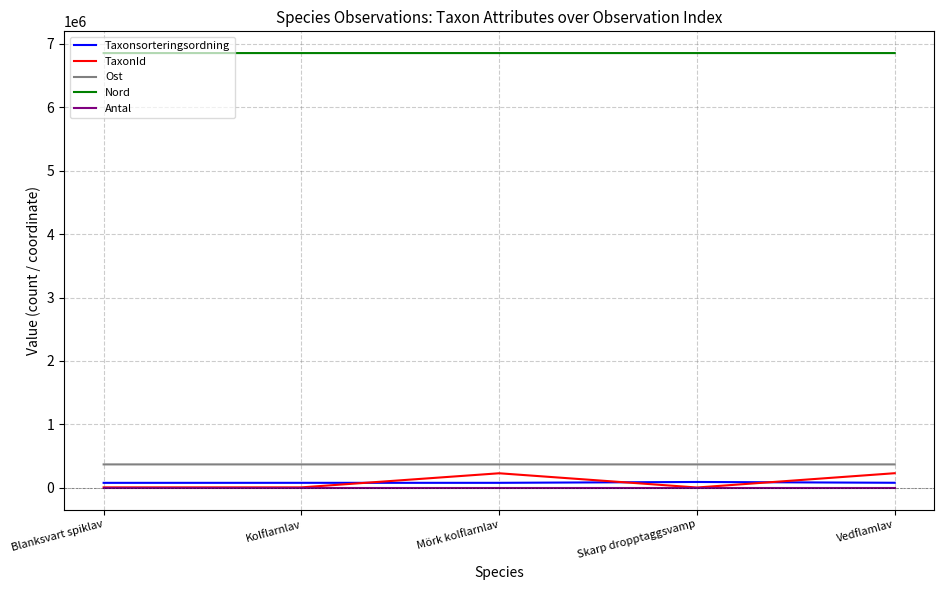

True or false: TaxonId has more than 1 points higher than both neighbors.

False